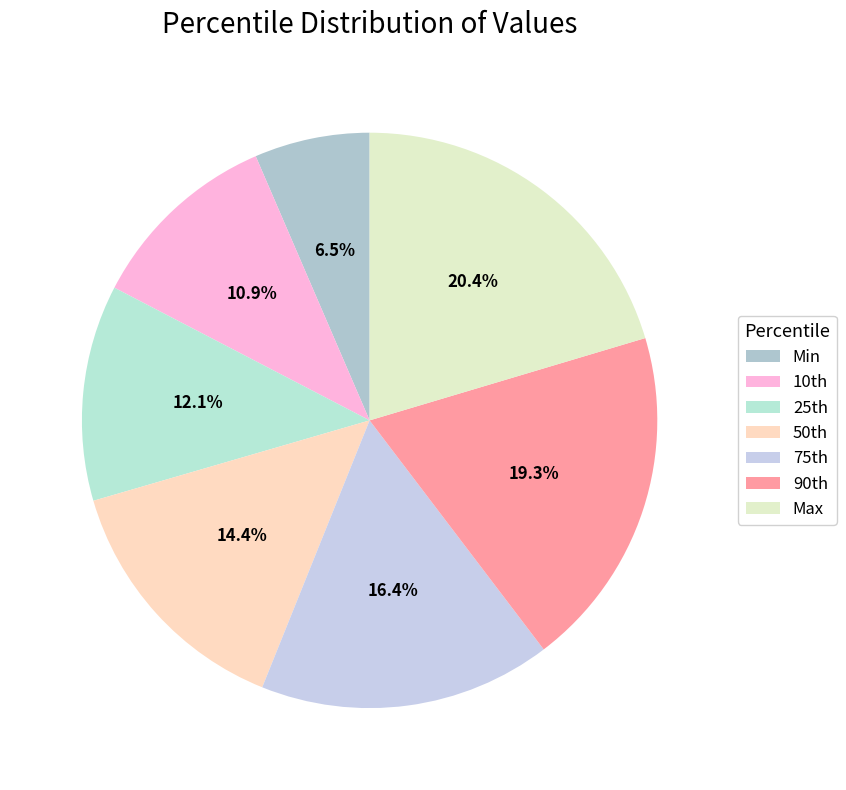

Is it true that Min is 19% of the pie?

False